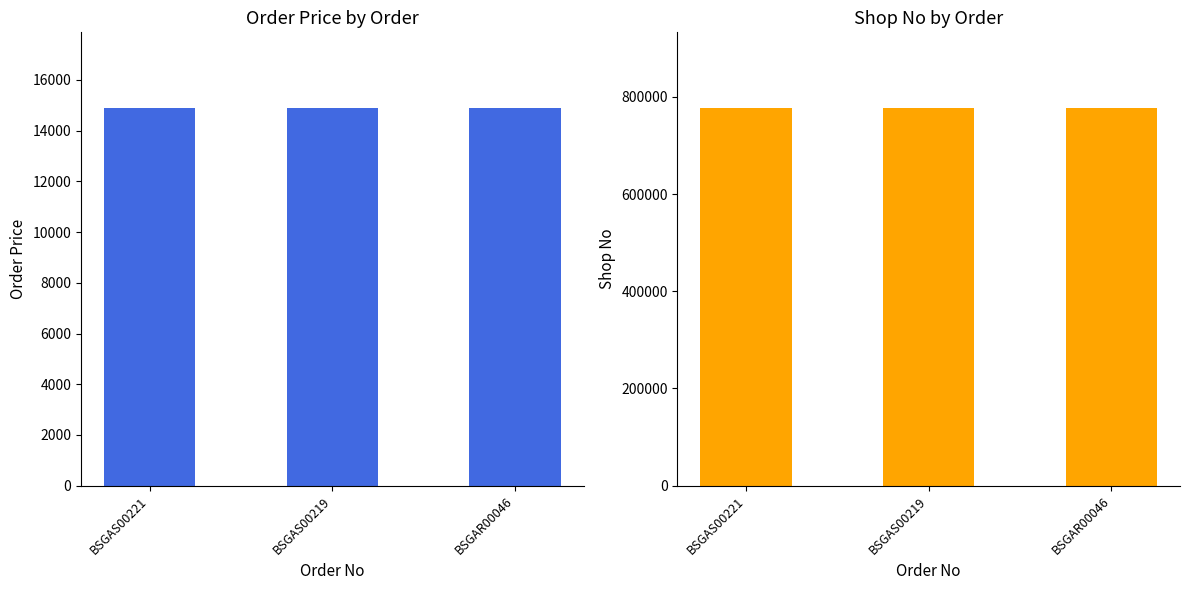

What are all the series names shown in the legend?

orderPrice, shopNo